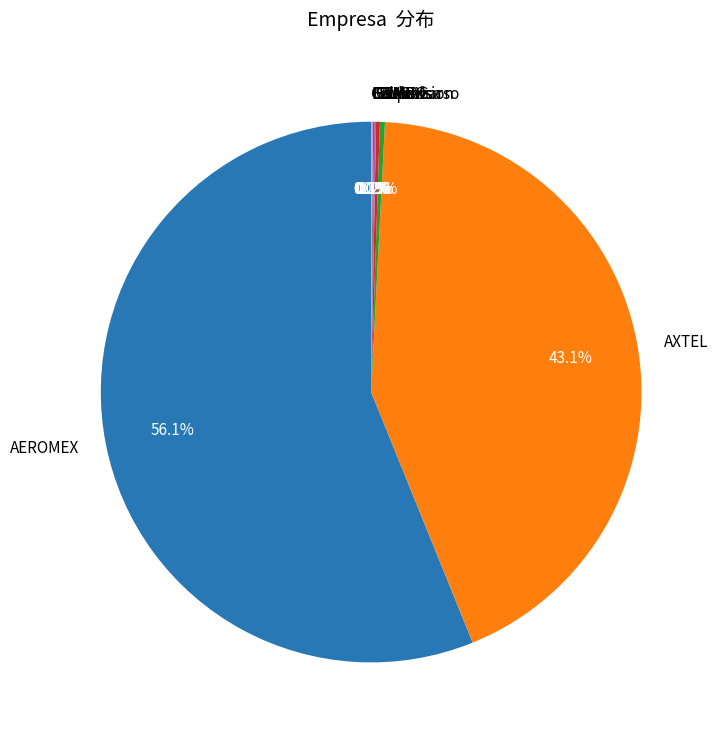

What is the ratio of the value at AEROMEX to the value at Televisa?

186.9